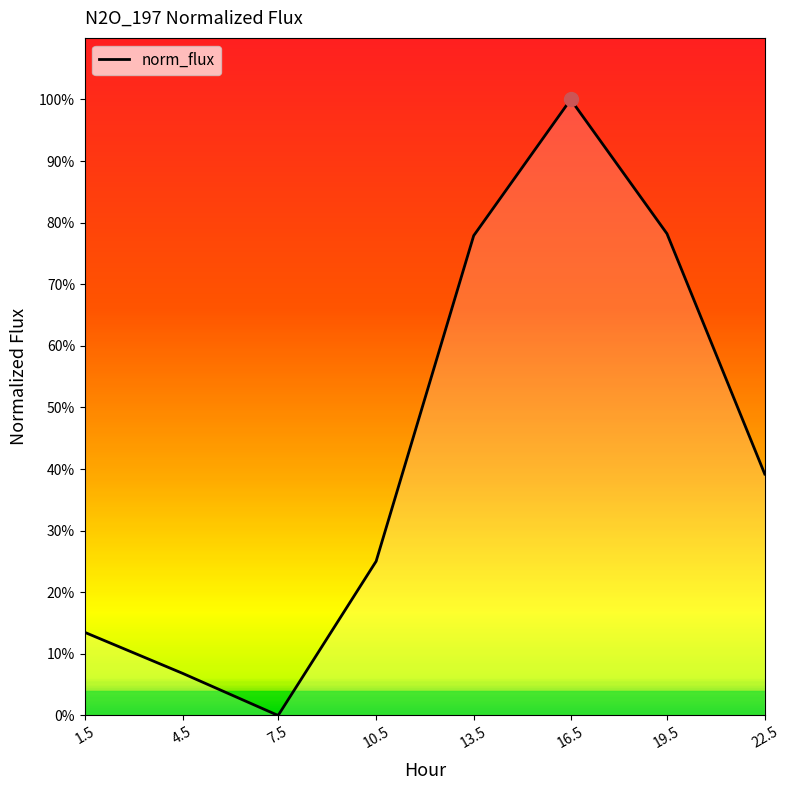

What is the difference between the maximum and minimum values?

1.0